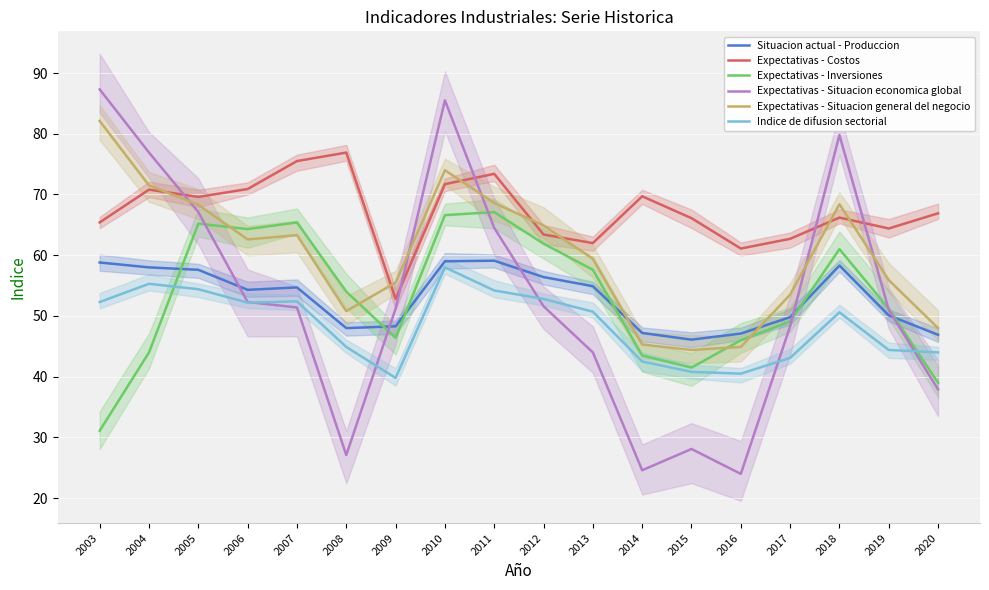

True or false: Expectativas - Costos has a value of 102.9 at 2020.

False